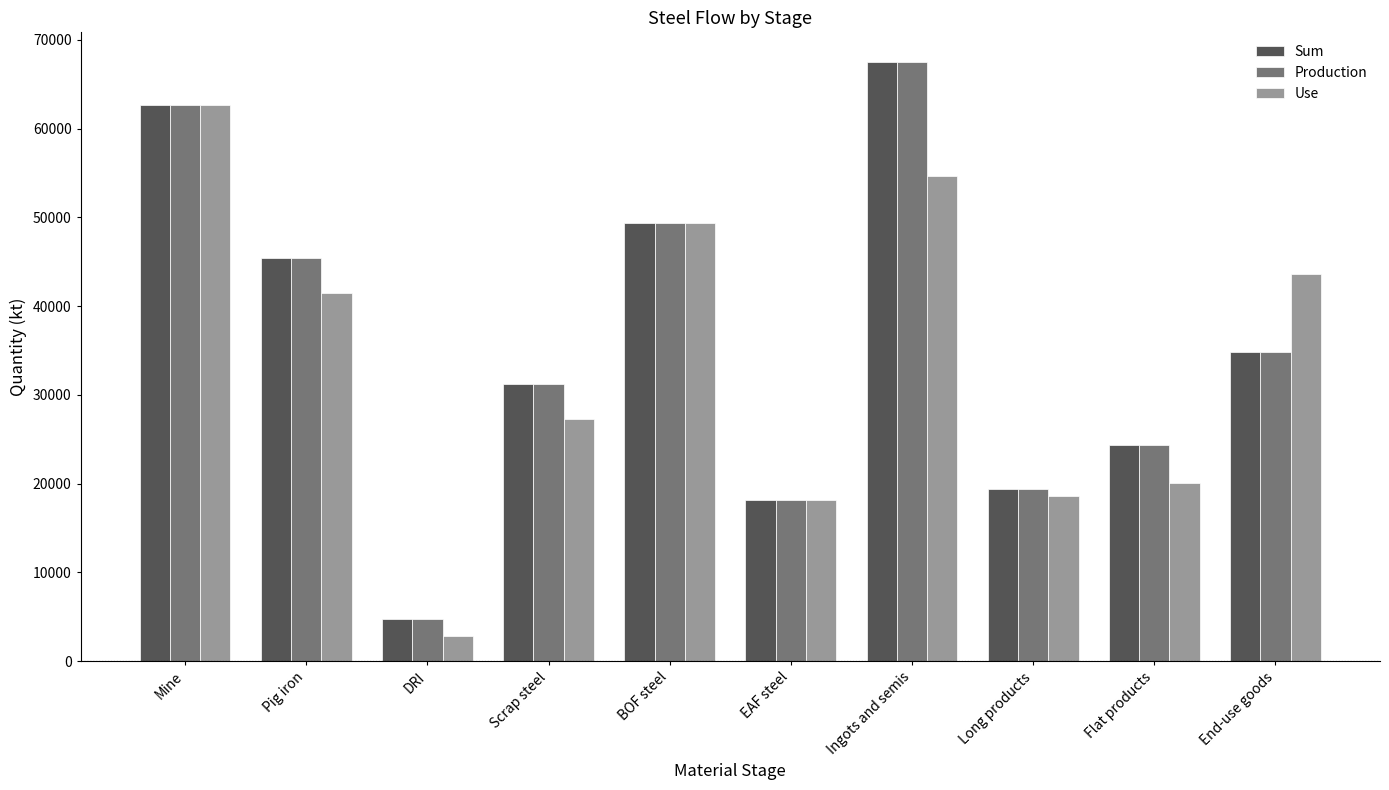

What is the label of the 7th bar from the right?

Scrap steel